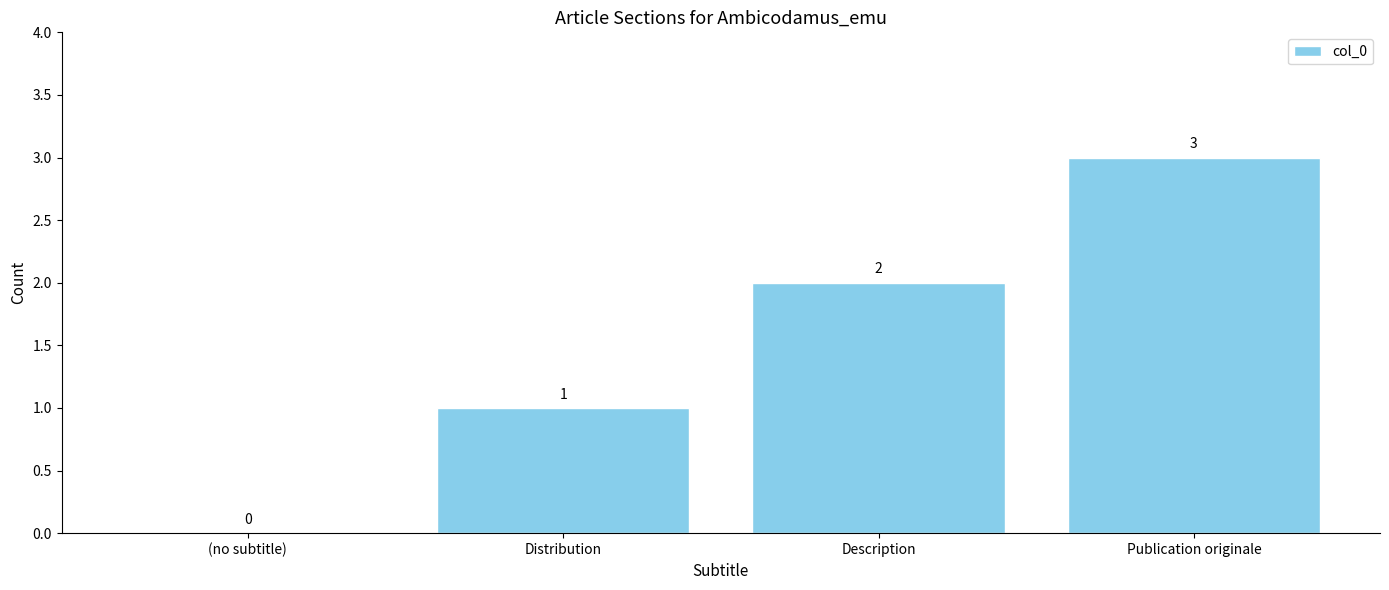

What is the change in value from Distribution to Description?

+1